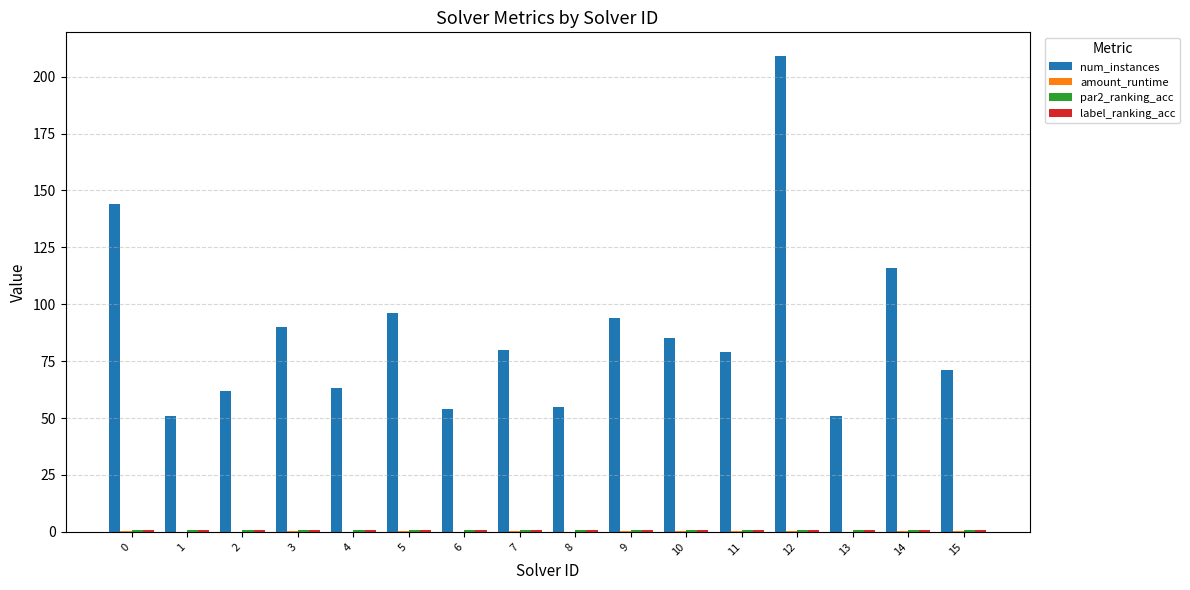

At which category does the chart reach its peak across all series?

12